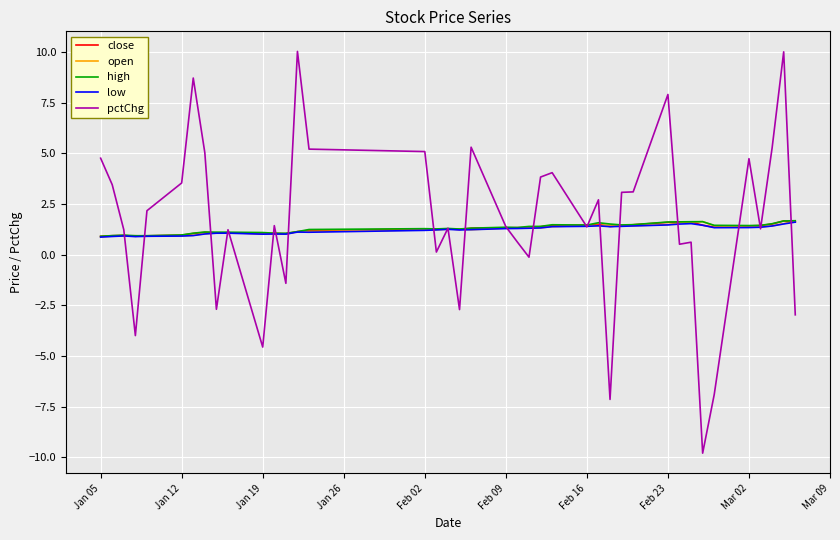

What is the highest value of the close series?

1.7